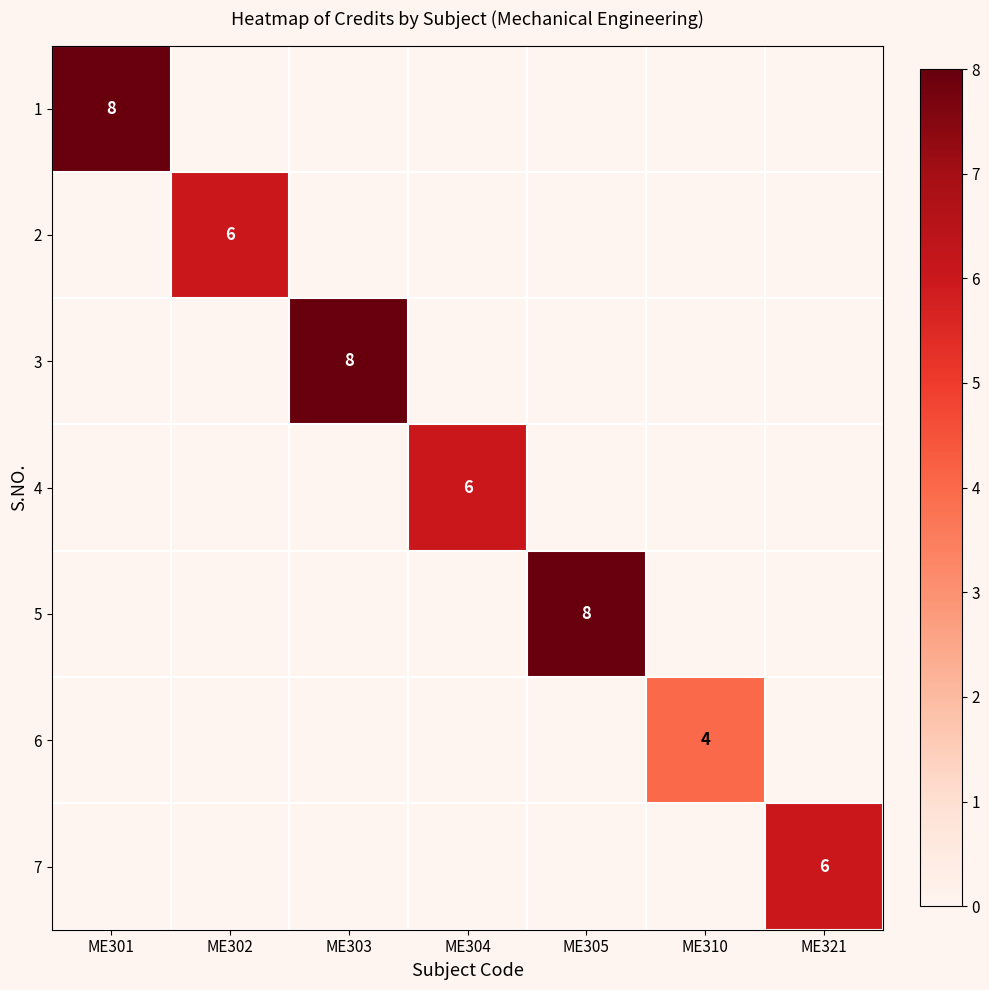

Which category has the highest value across all series?

ME301